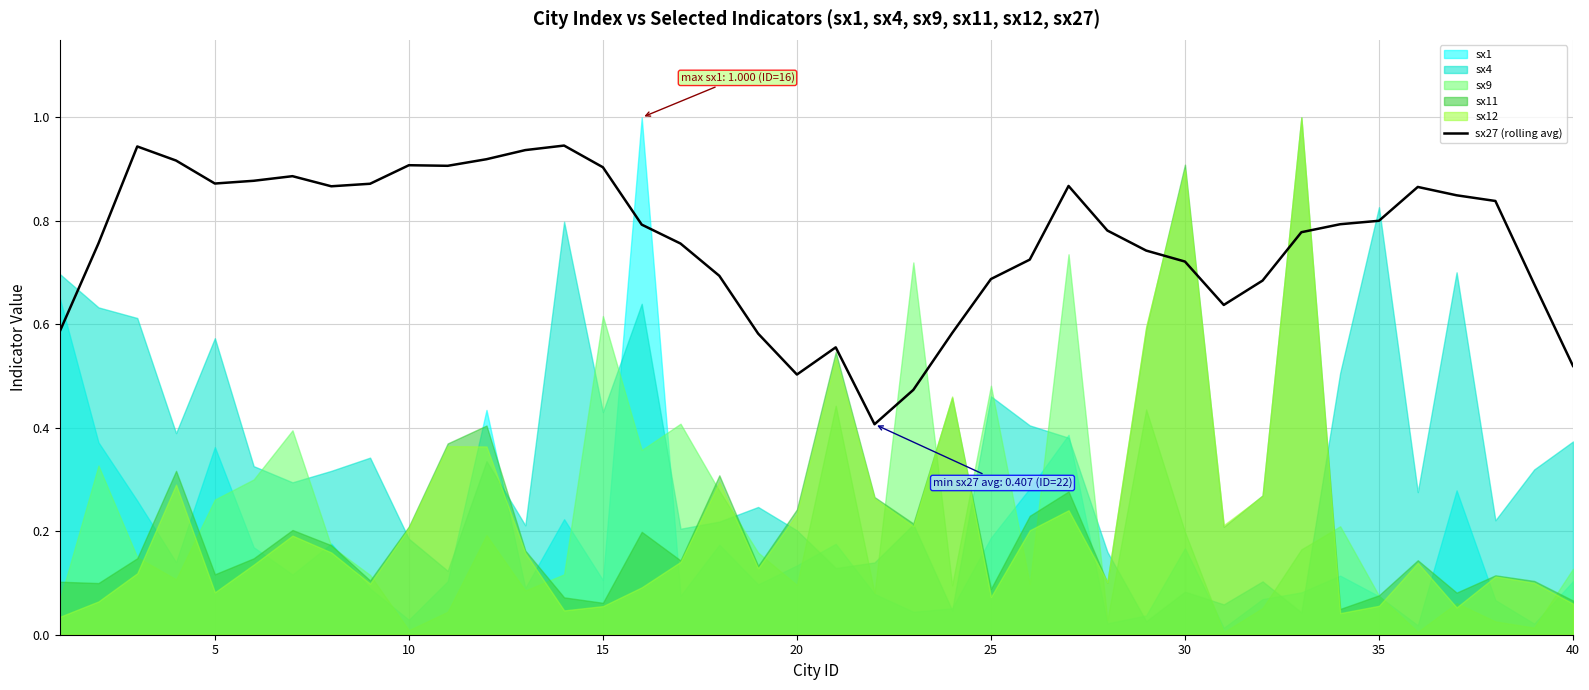

The value of sx27 (rolling avg) at 10 is 0.9. True or false?

True